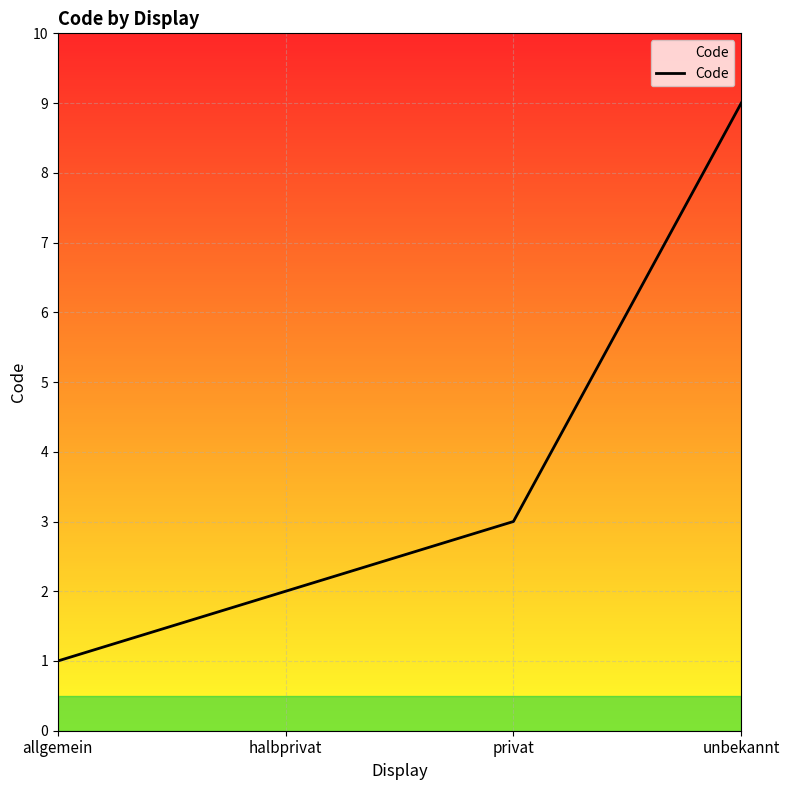

Which label corresponds to the smallest value in the chart?

allgemein